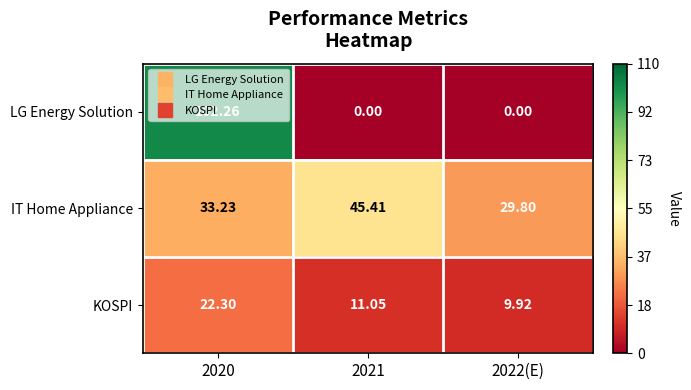

Which series has the widest spread of values?

LG Energy Solution